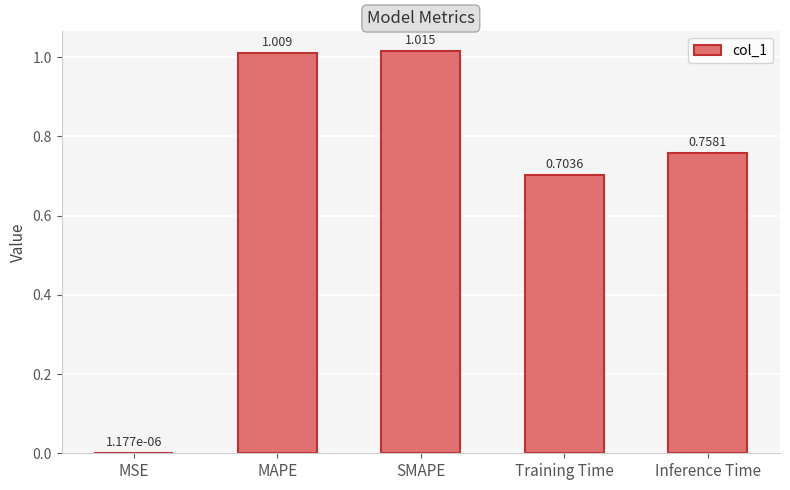

Where is the data nearest to the value 0?

MSE